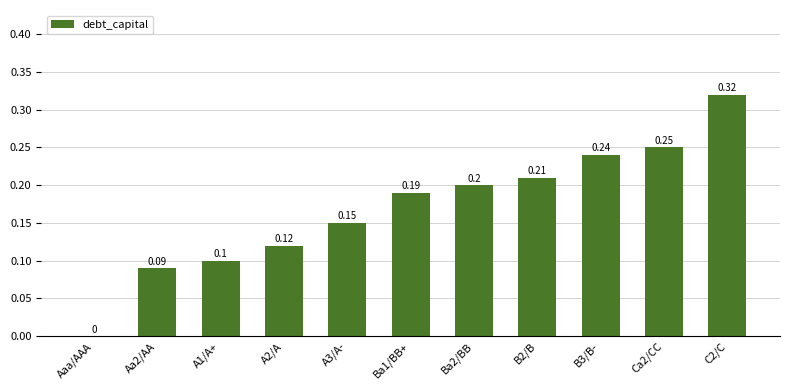

Count the number of categories in the chart.

11